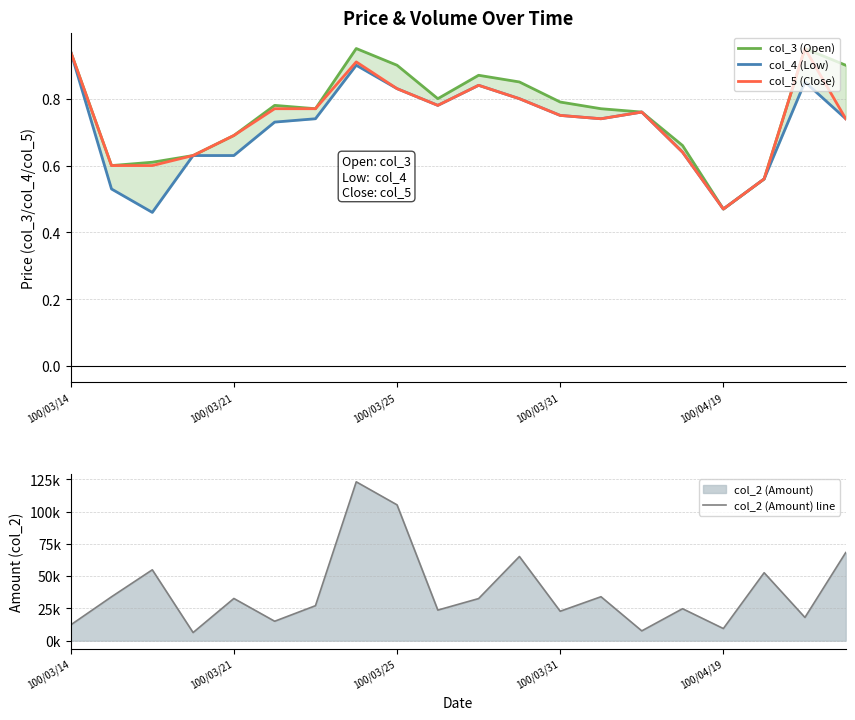

What is the difference between the second highest and minimum values in the col_2 (Amount) line series?

98910.0